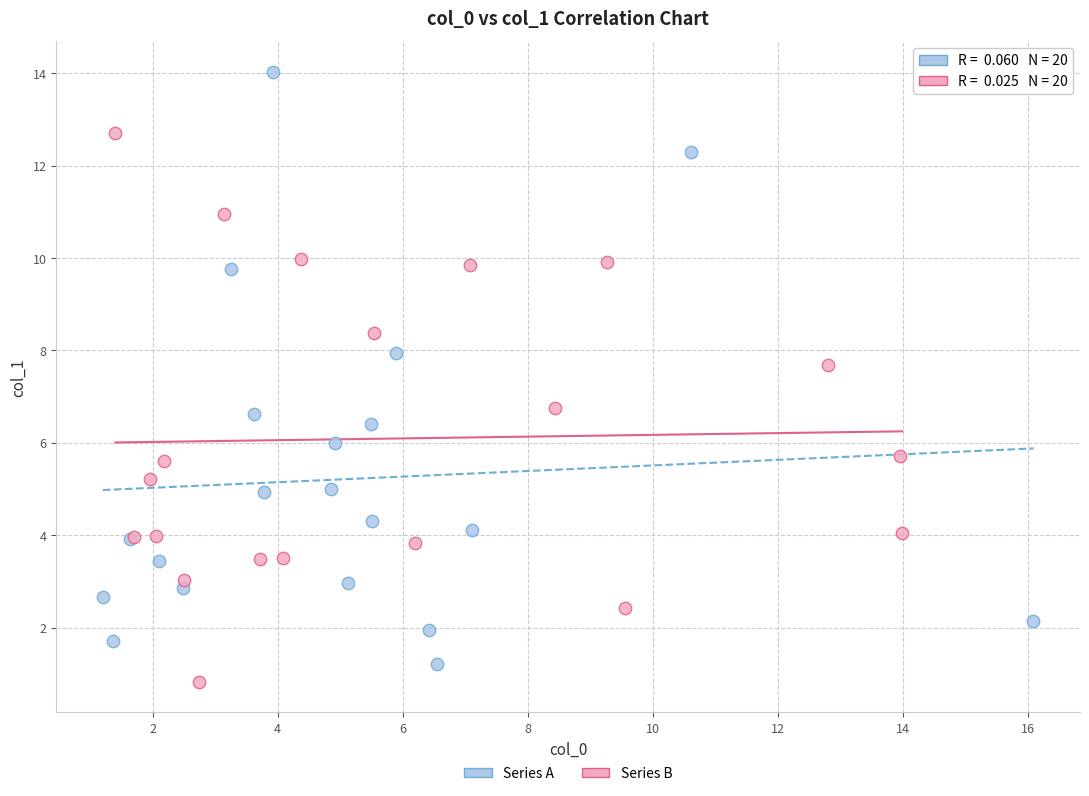

Which series reaches the minimum Y coordinate?

Series B